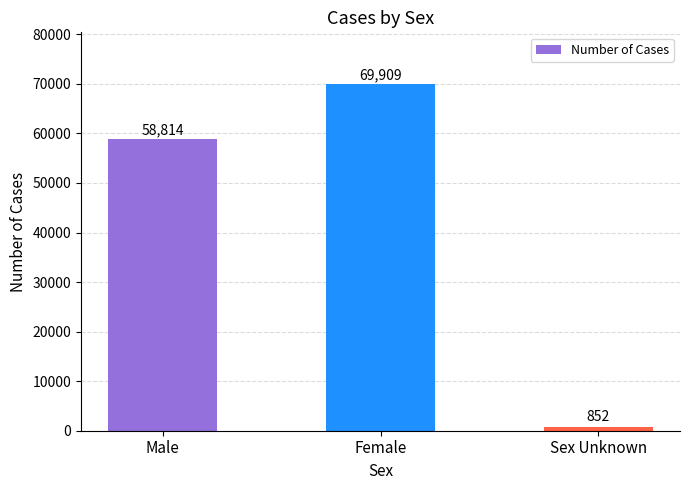

What is the sum of the values at Male and Sex Unknown?

59666